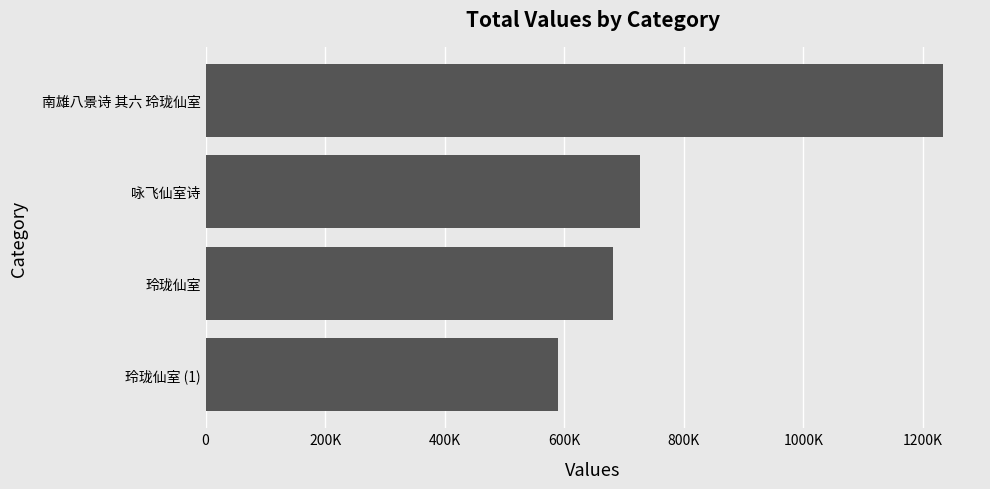

Which label corresponds to the largest value in the chart?

南雄八景诗 其六 玲珑仙室